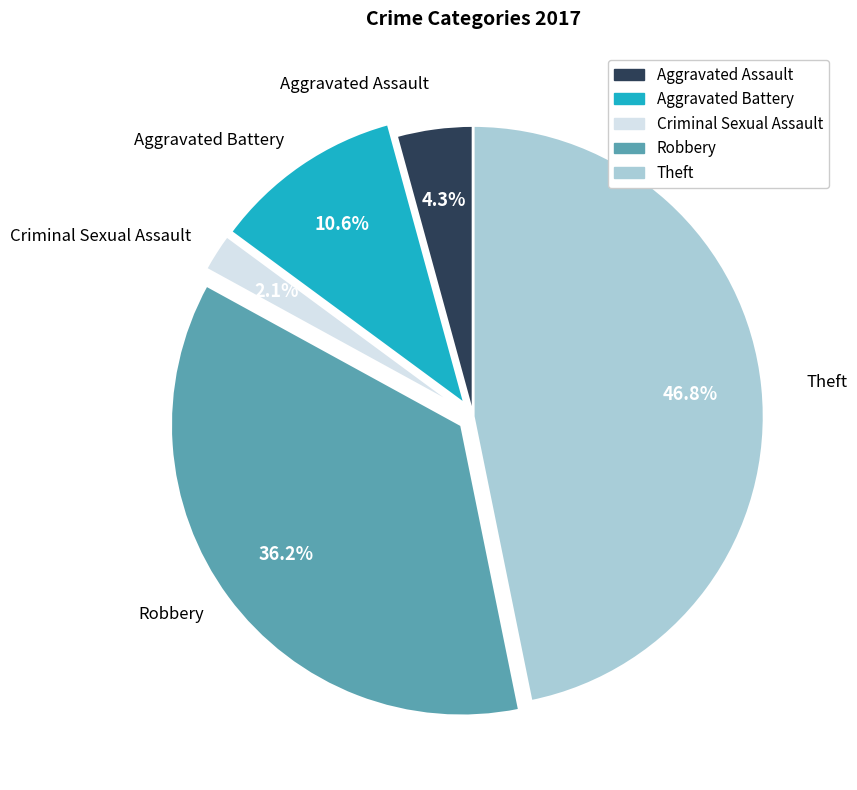

Rank the categories by value from lowest to highest.

Criminal Sexual Assault, Aggravated Assault, Aggravated Battery, Robbery, Theft